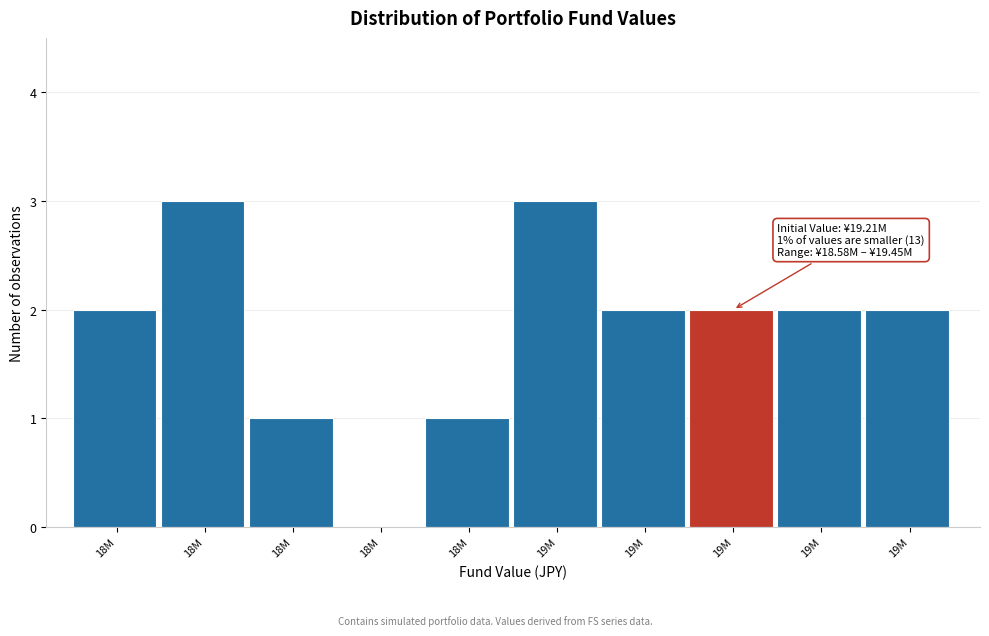

Are the bars horizontal?

No